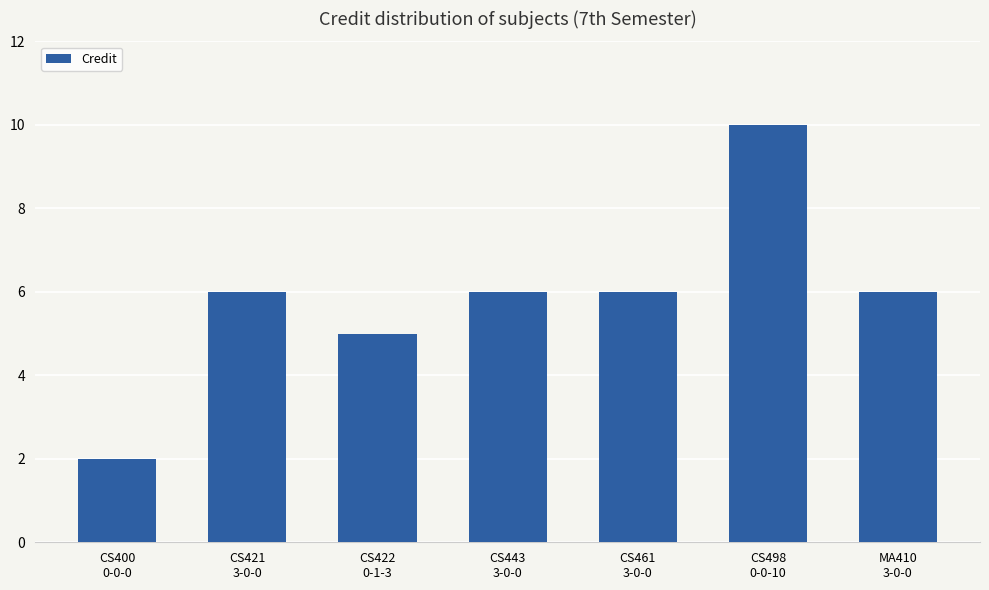

True or false: the data shows 6 at CS461
3-0-0.

True